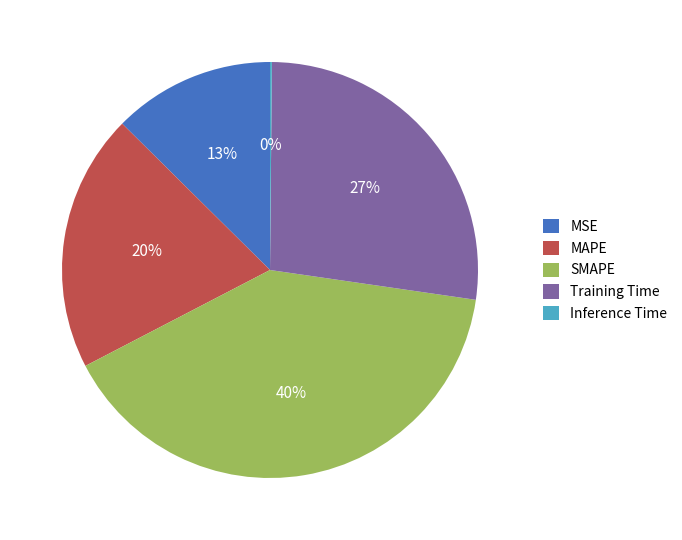

Does MAPE represent more than half of the total?

No